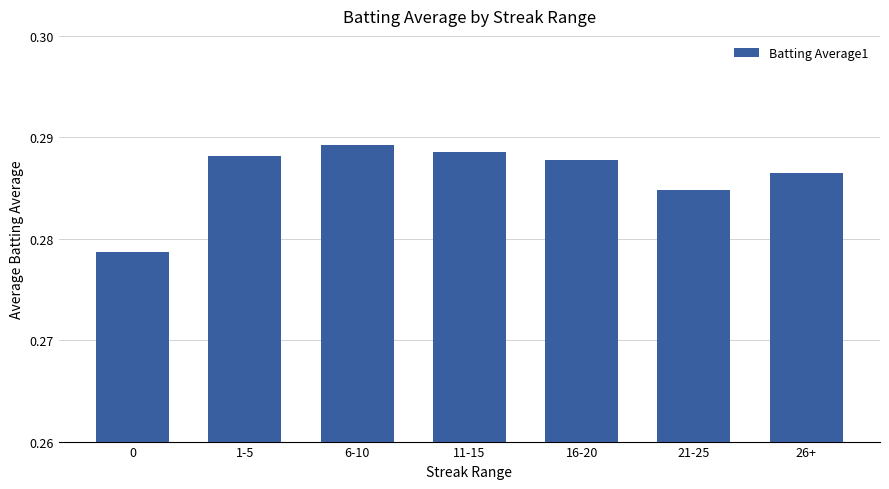

How many data points does each series have?

7